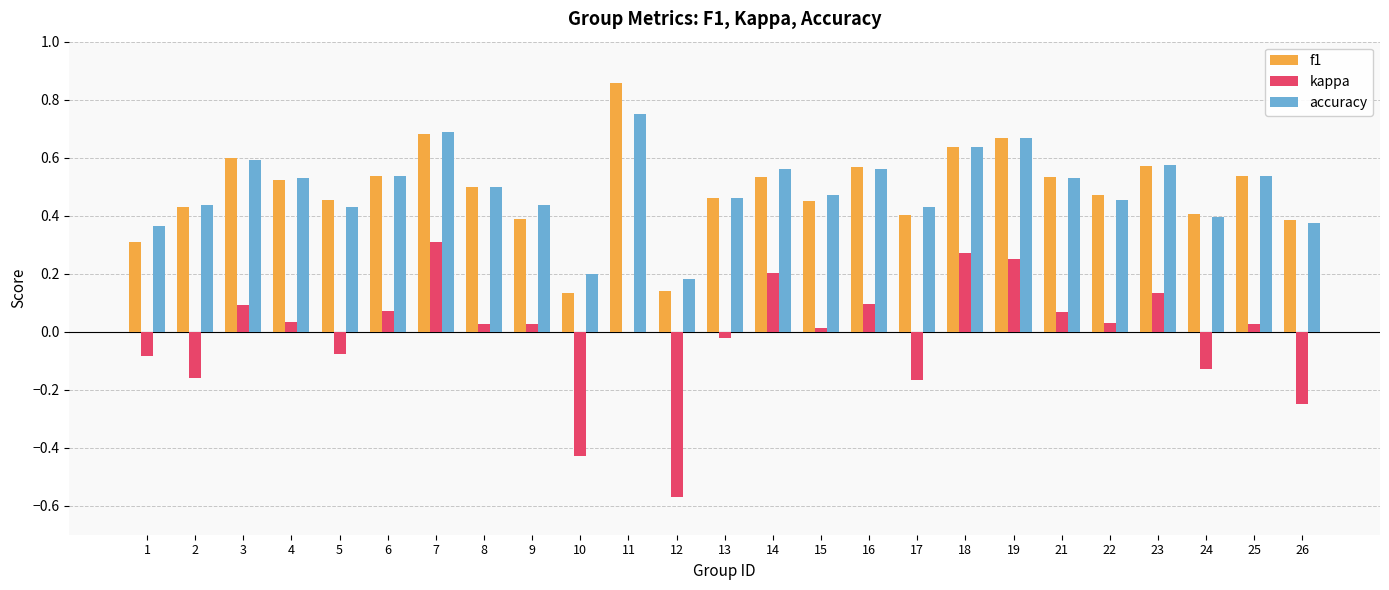

Which series changed the most between 9 and 17?

kappa